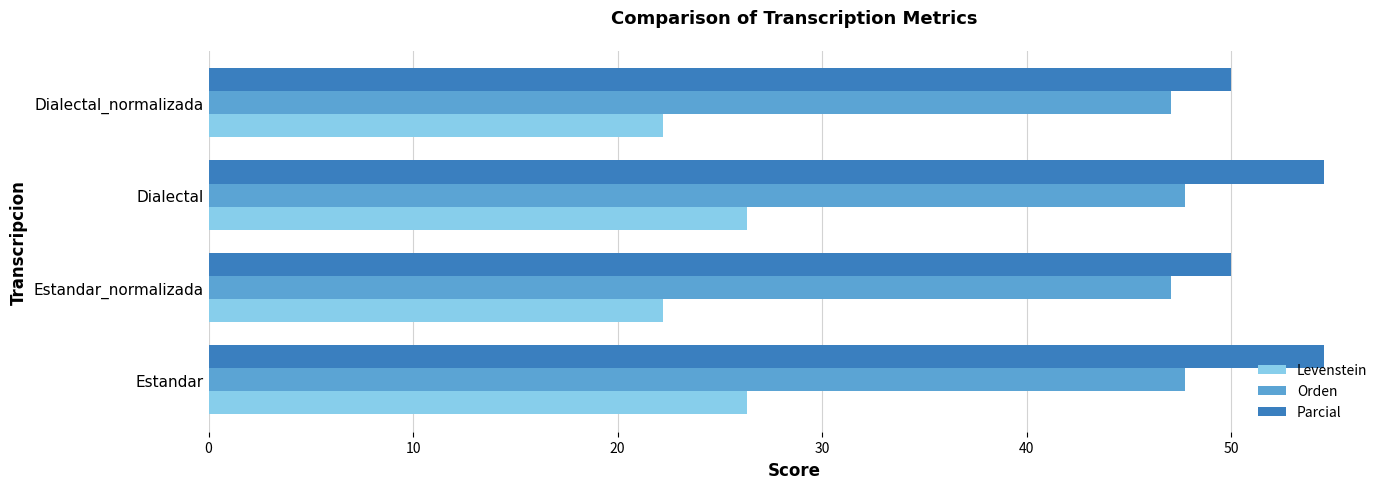

Which series has the largest total across all categories?

Parcial